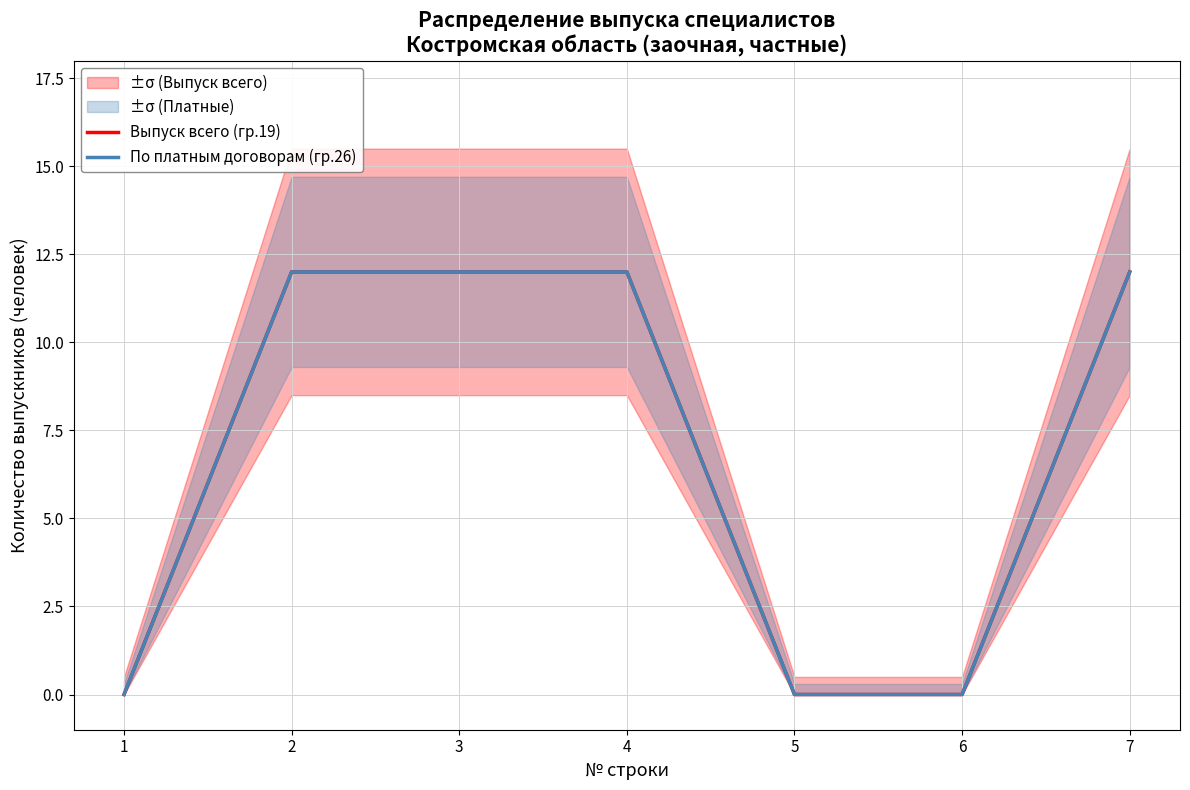

Which series has the largest range (max minus min)?

Выпуск всего (гр.19)